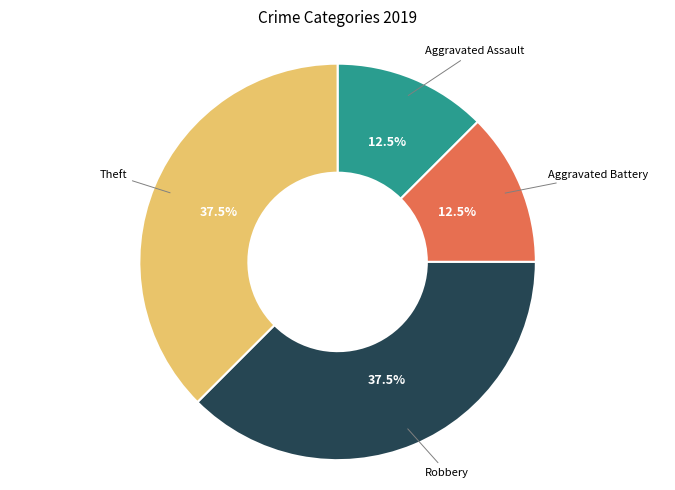

Is there a majority slice in this chart?

No